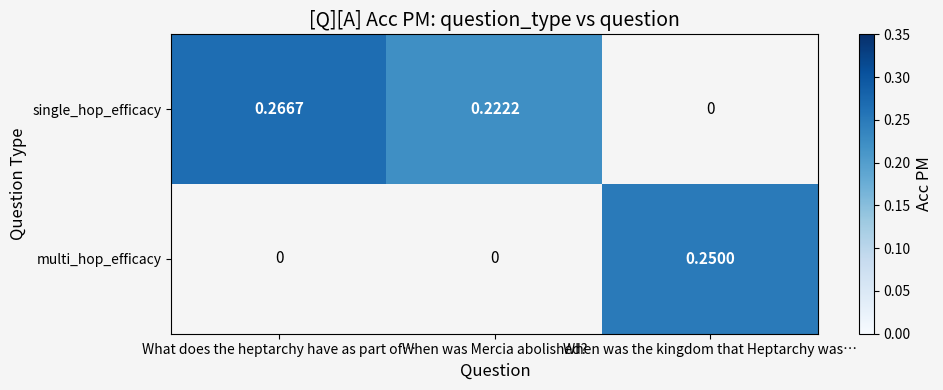

At how many categories does at least one series exceed 0?

3